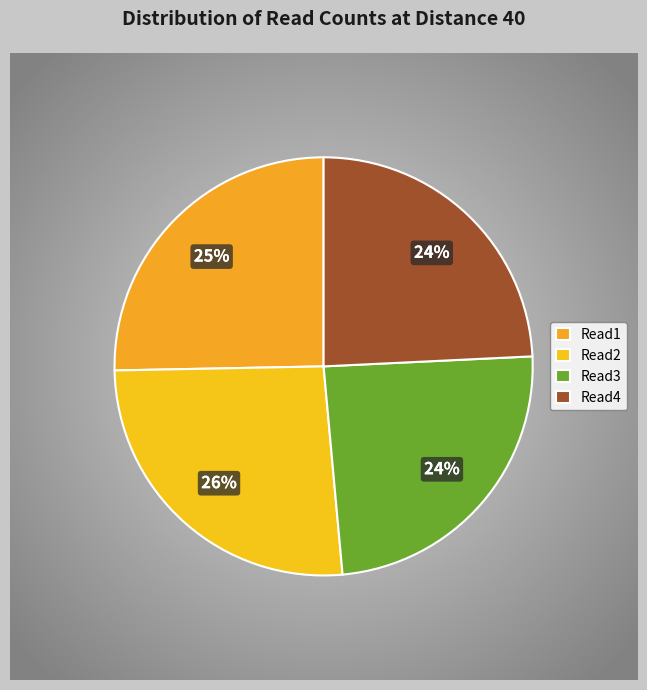

Count the number of slices in the pie.

4